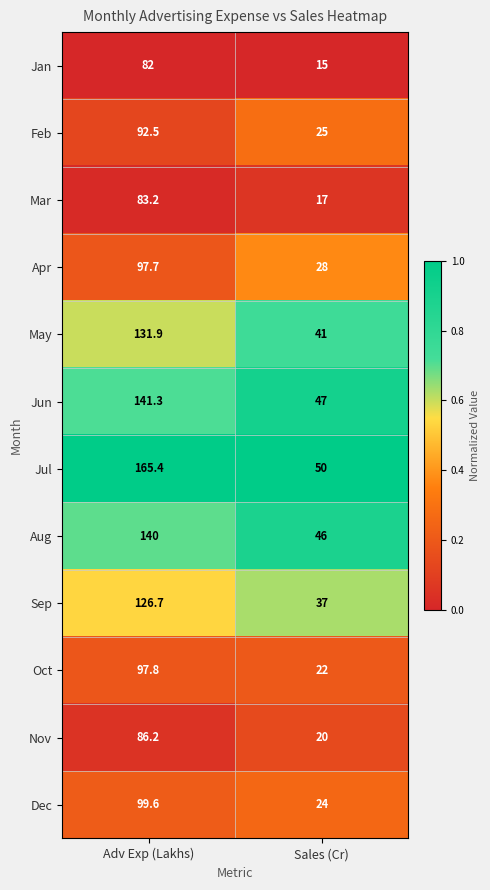

What is the maximum value shown in the chart?

165.4